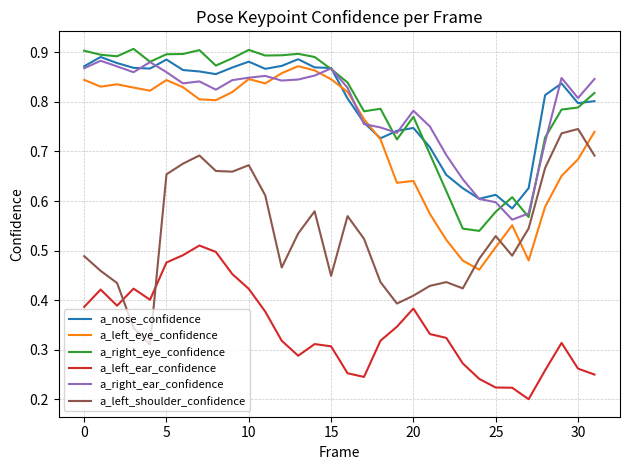

True or false: a_right_eye_confidence has more than 2 points higher than both neighbors.

True